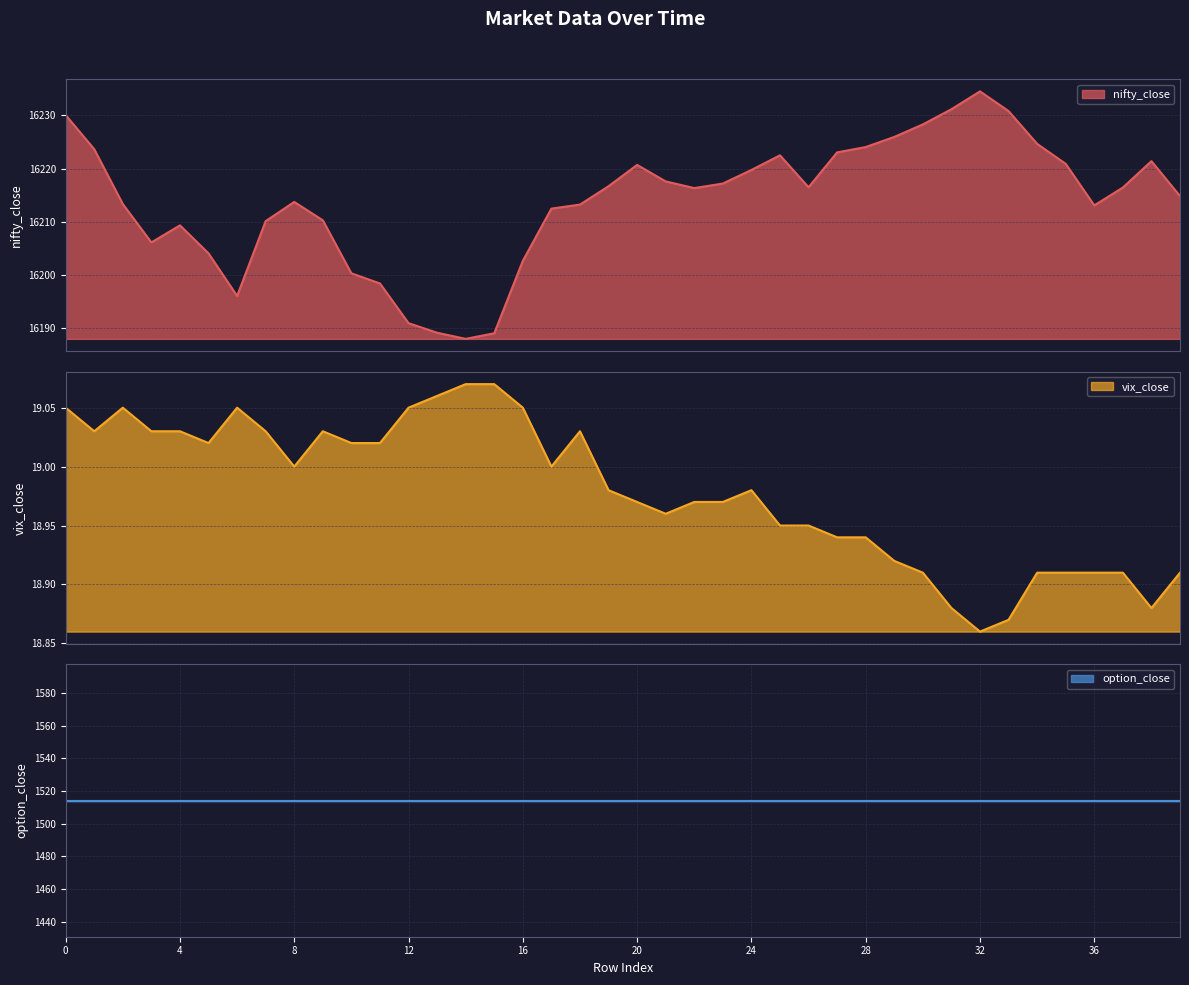

What is the difference between the highest and lowest values at 28?

16205.1